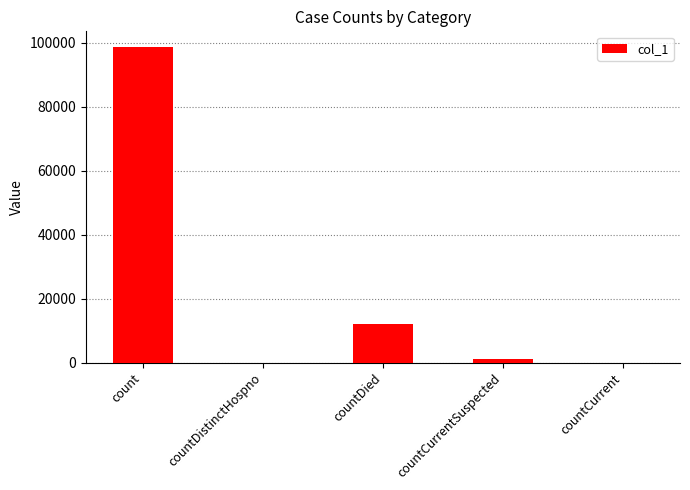

Which has a higher value, countDistinctHospno or count?

count